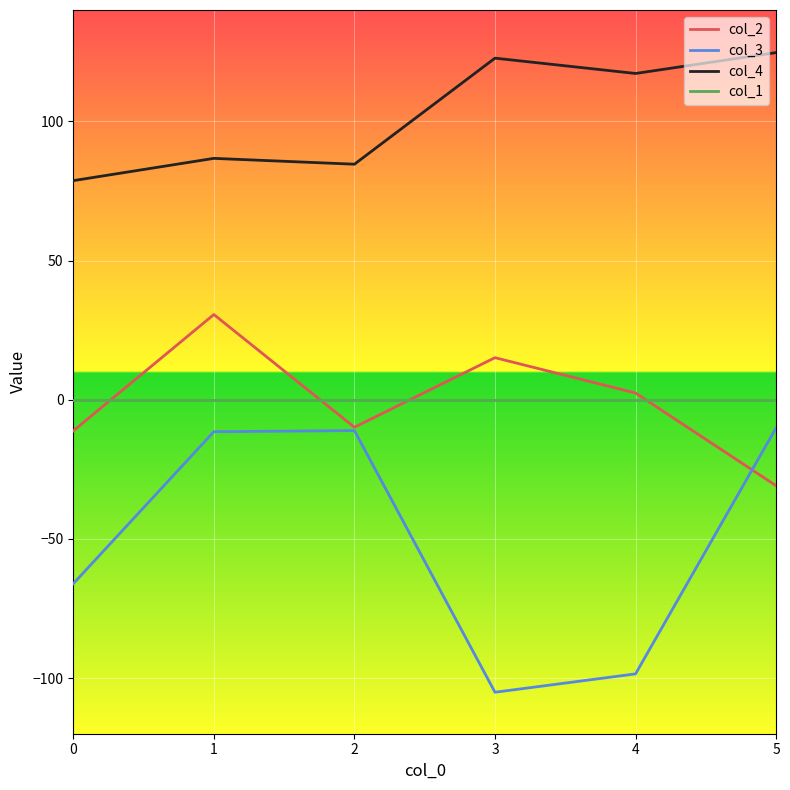

Which series has the largest total across all categories?

col_4